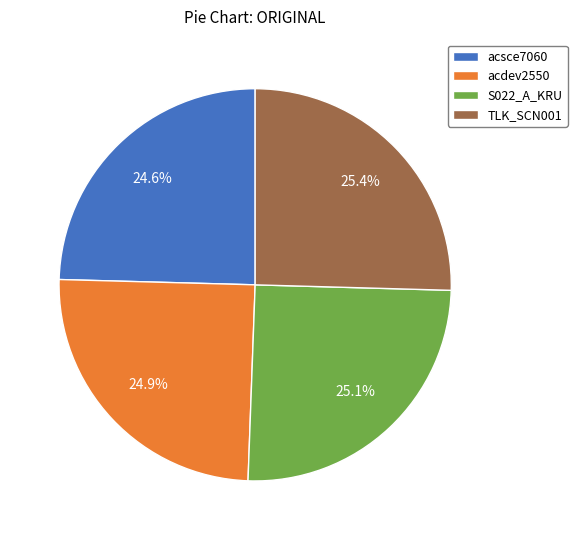

Approximately how many times larger is the value at acdev2550 compared to TLK_SCN001?

1.0